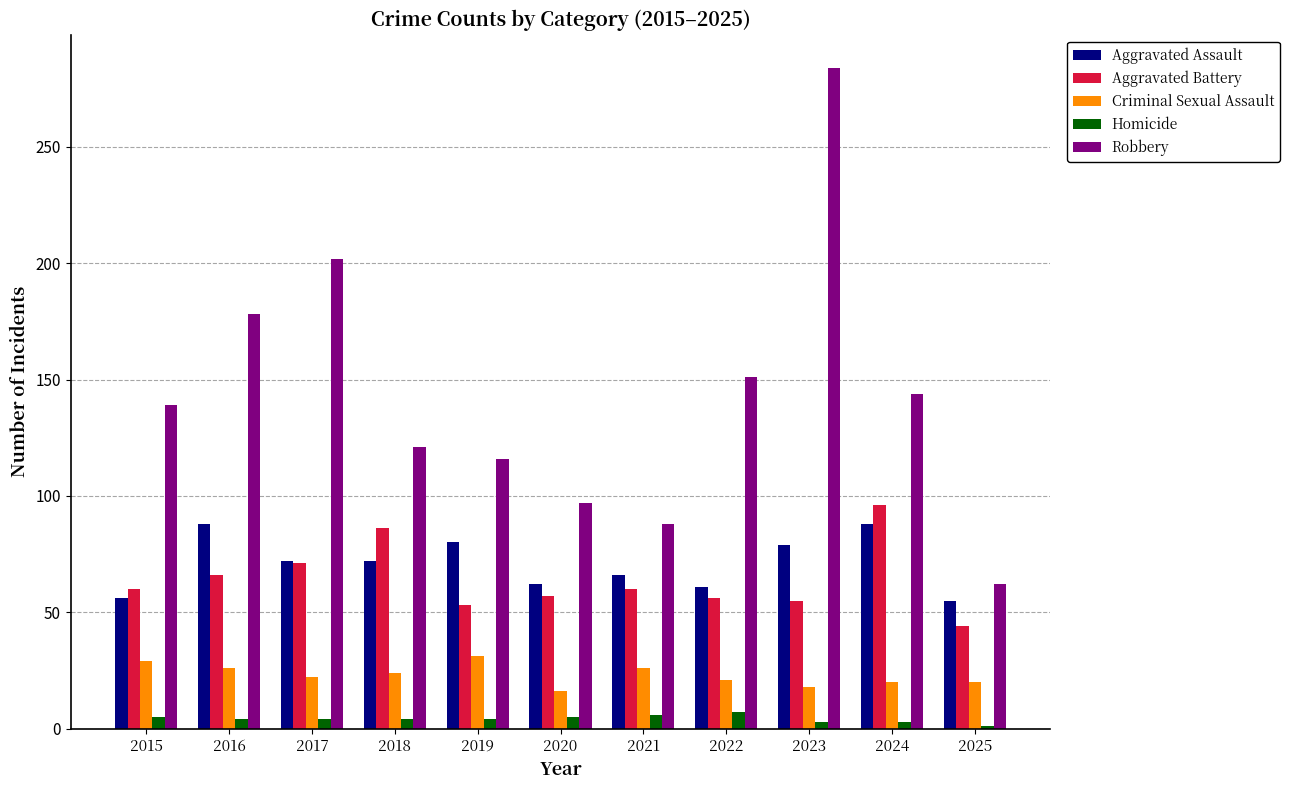

Rank the series at 2018 from lowest to highest value.

Homicide, Criminal Sexual Assault, Aggravated Assault, Aggravated Battery, Robbery